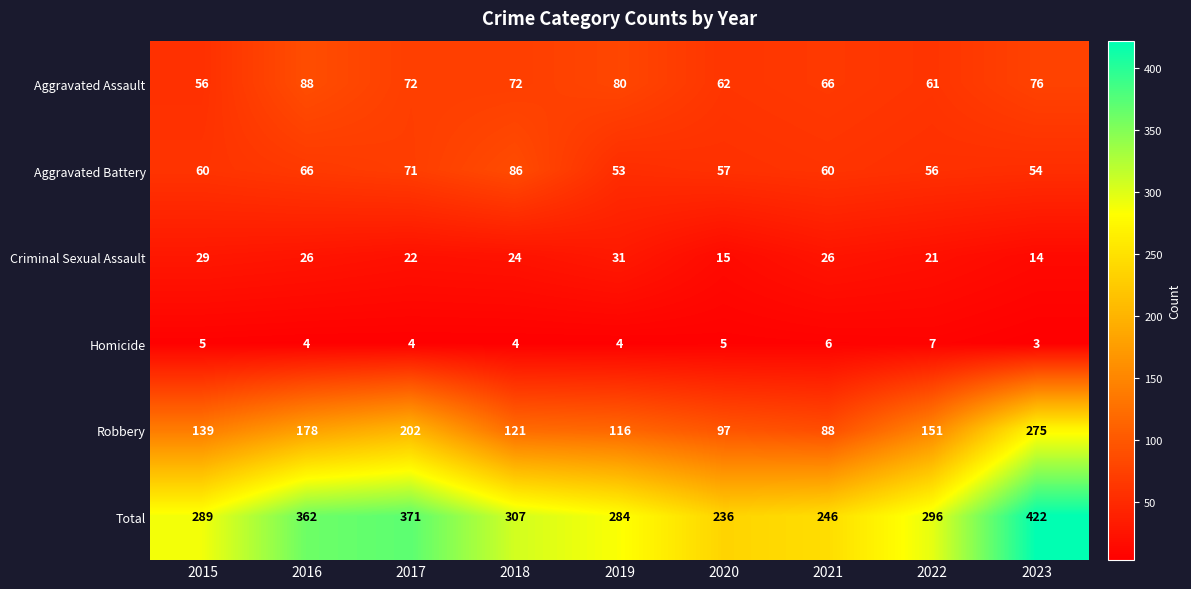

Which series has the largest total across all categories?

Total